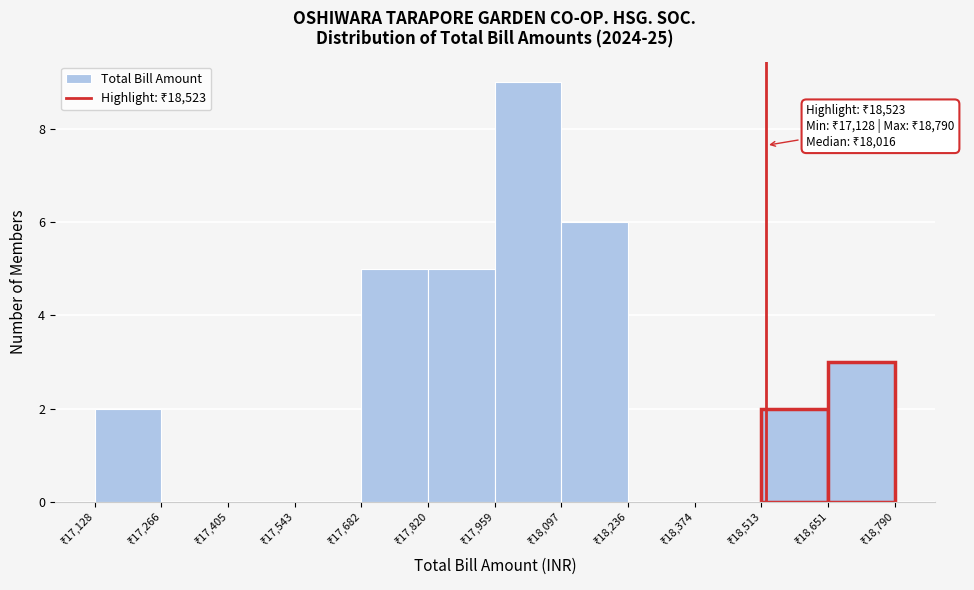

Which range on the x-axis has the tallest bar?

17960 to 18100